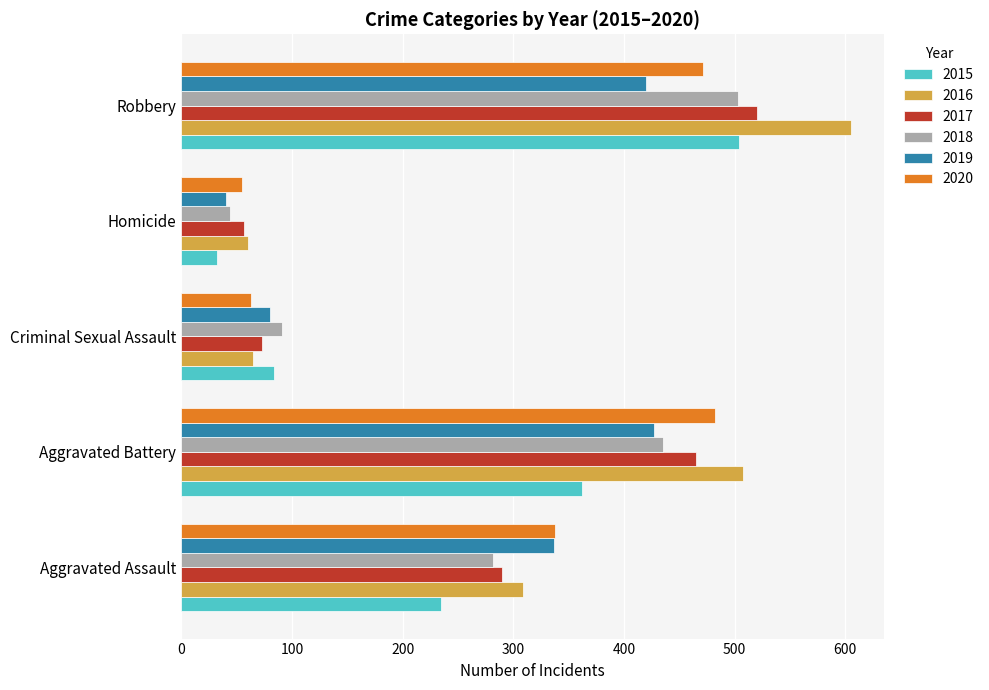

What is the total value across all series at Robbery?

3023